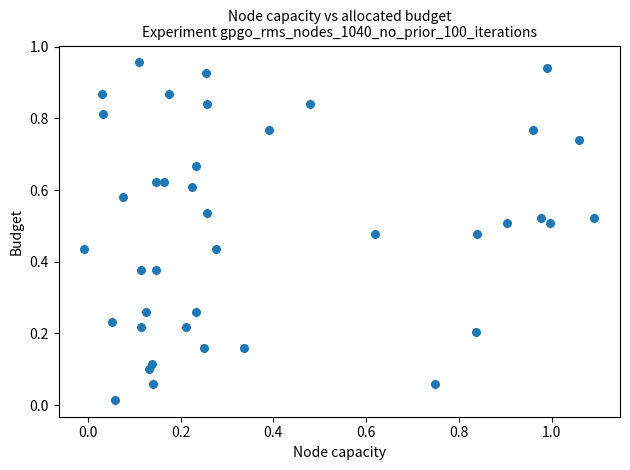

What is the range of X values (max minus min)?

1.1